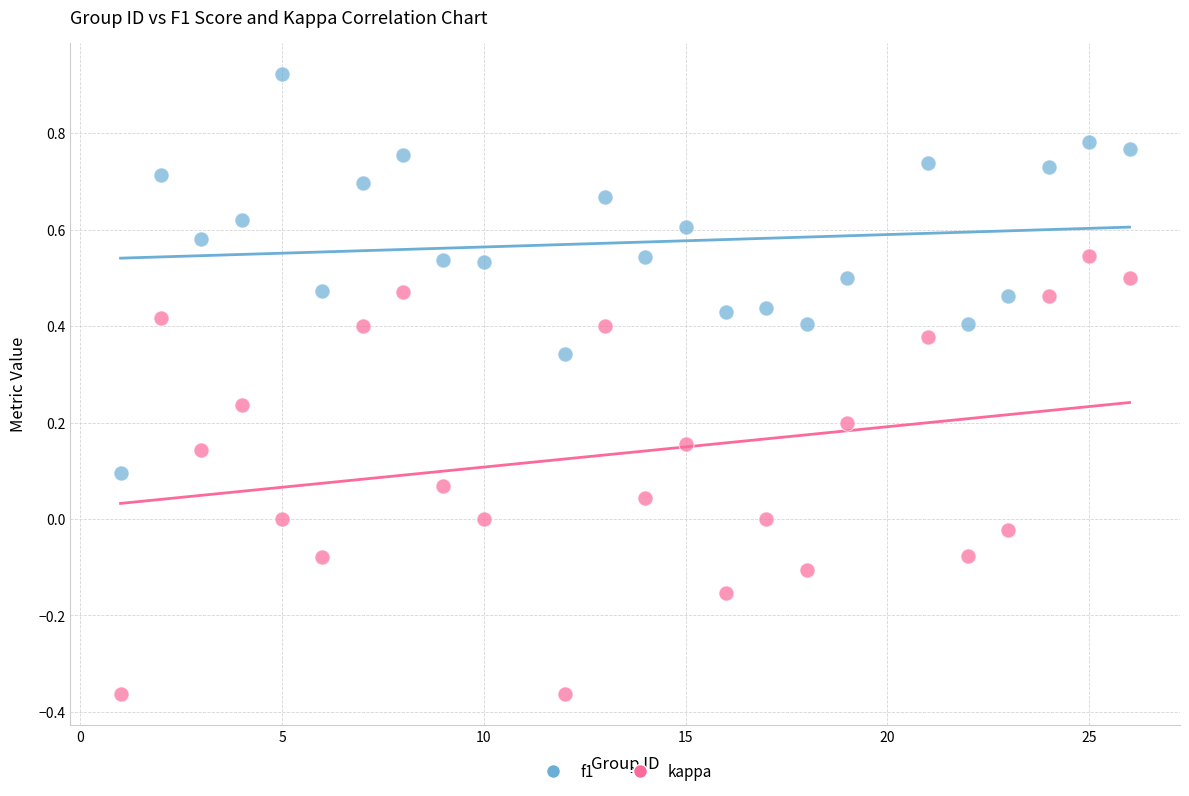

Which series has the widest spread of Y values?

kappa